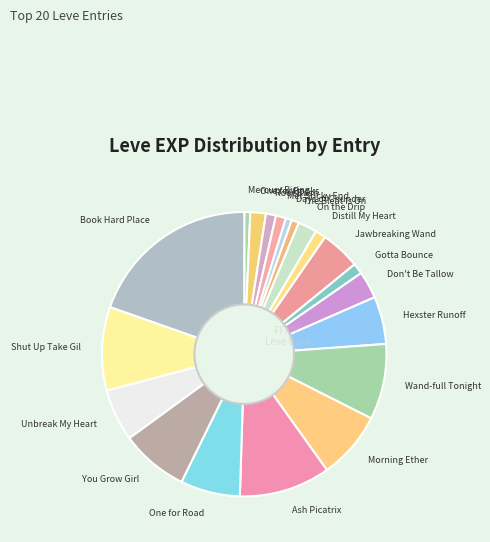

Do Morning Ether and One for Road together represent more than half of the pie?

No